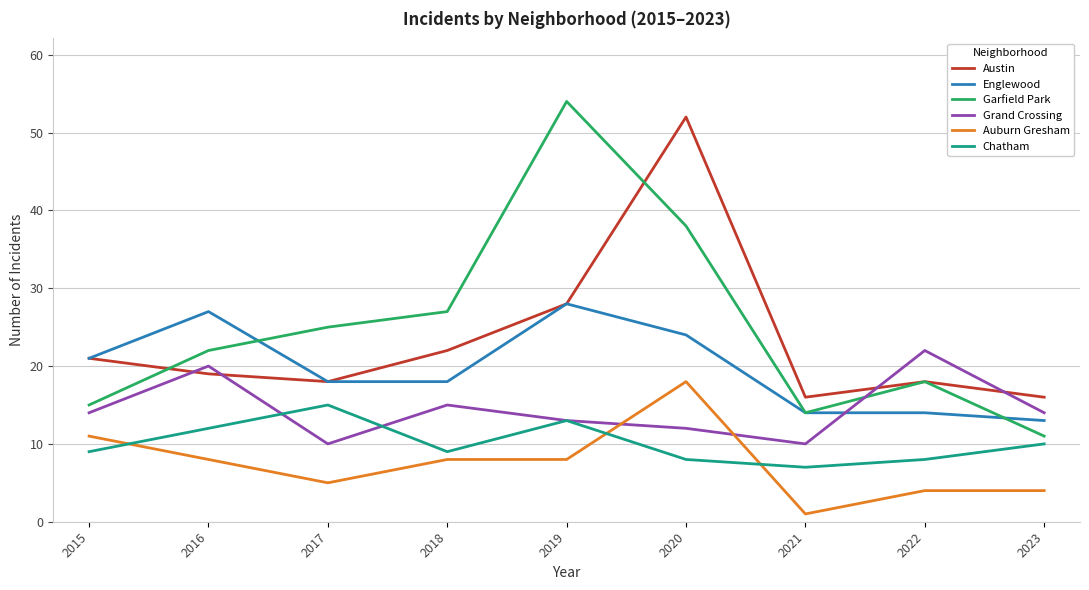

Is the value of Austin at 2022 greater than the value of Chatham at 2017?

Yes